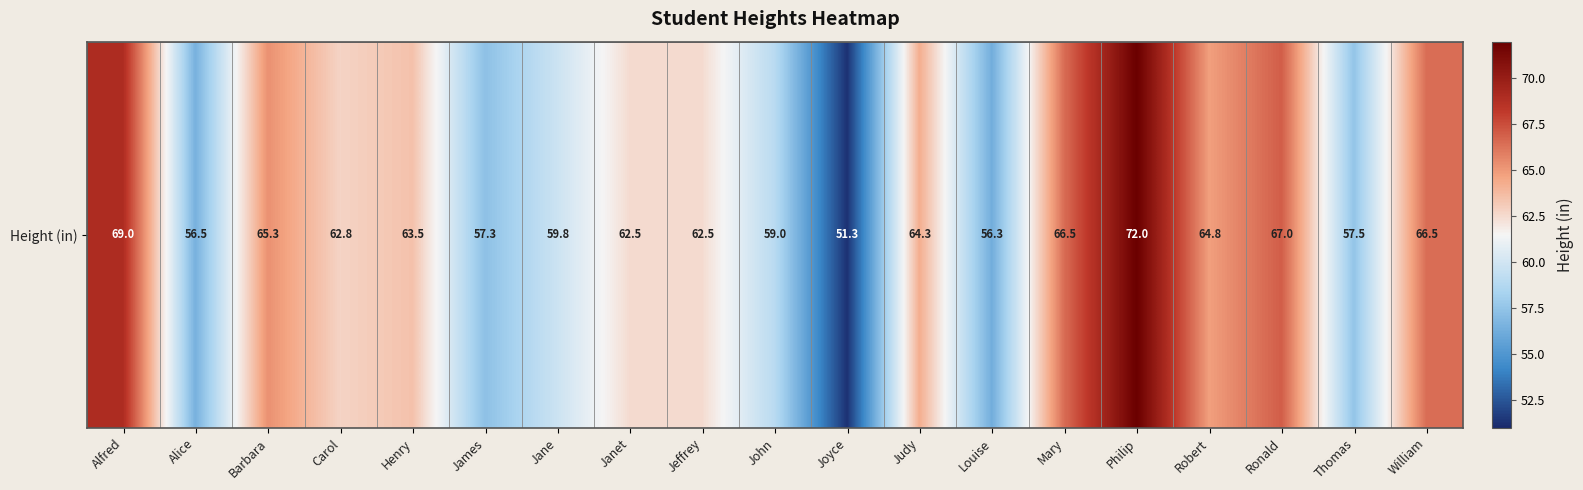

At which label is the value closest to 61?

Jane